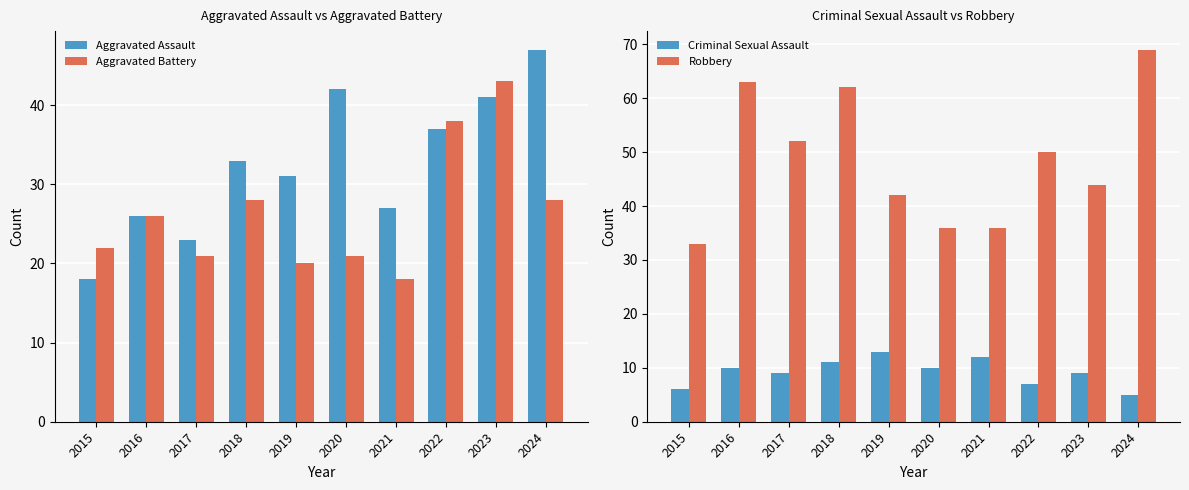

Rank the series at 2016 from highest to lowest value.

Robbery, Aggravated Assault, Aggravated Battery, Criminal Sexual Assault